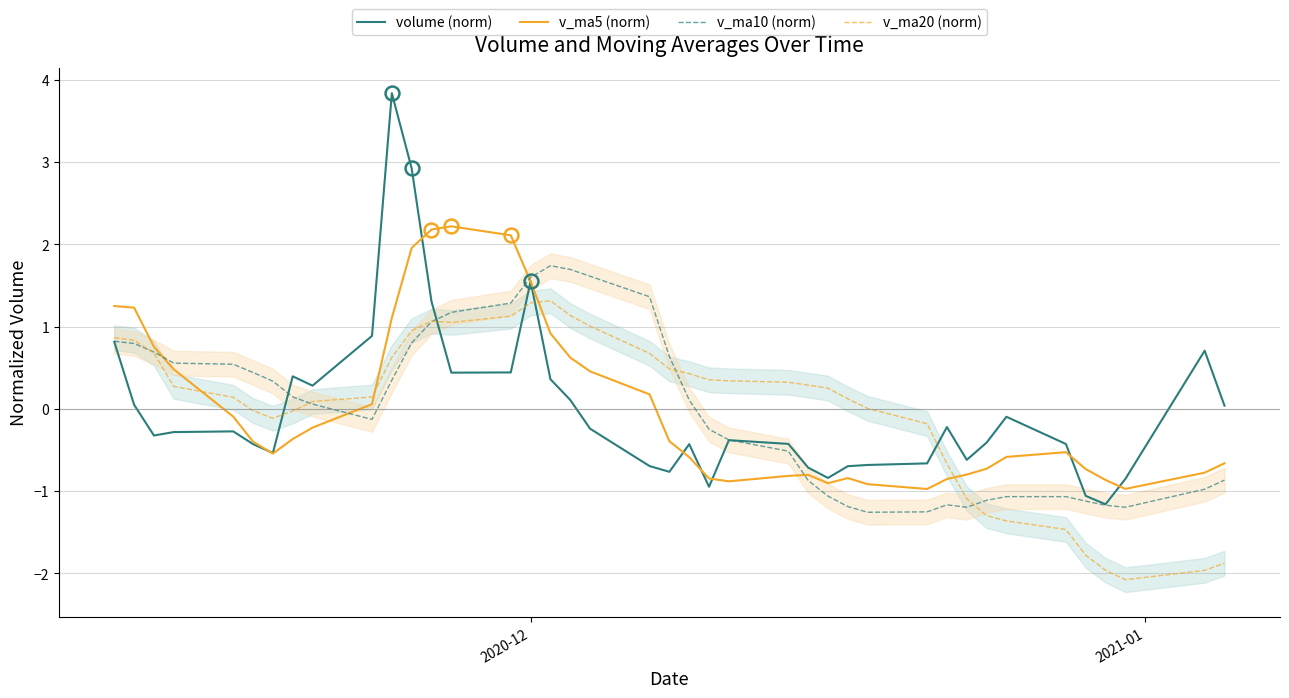

What is the maximum value for volume (norm)?

3.8